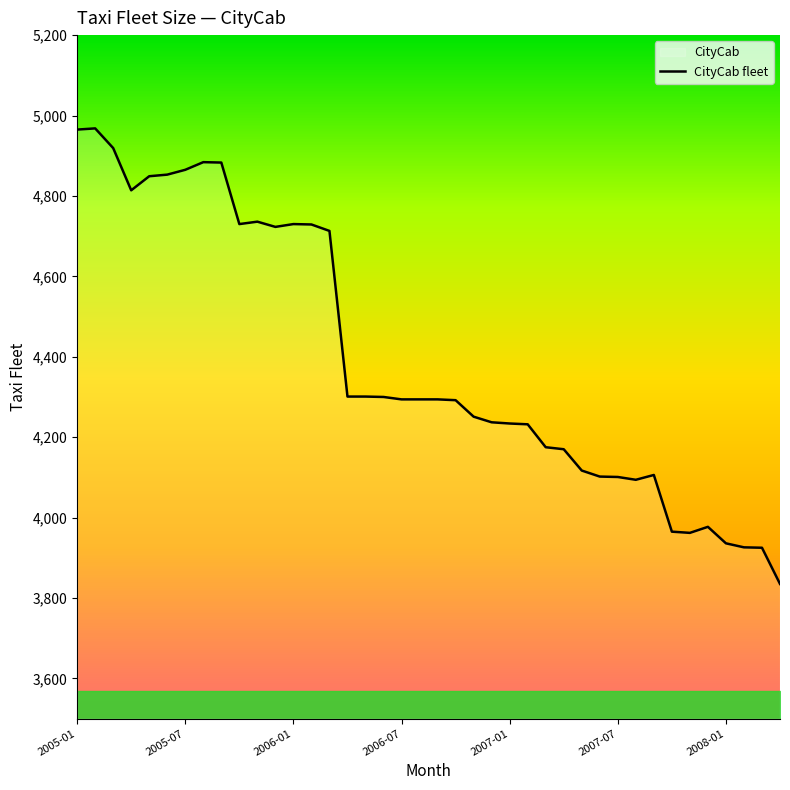

How many interior local valleys (lower than both neighbors) does the data have?

5